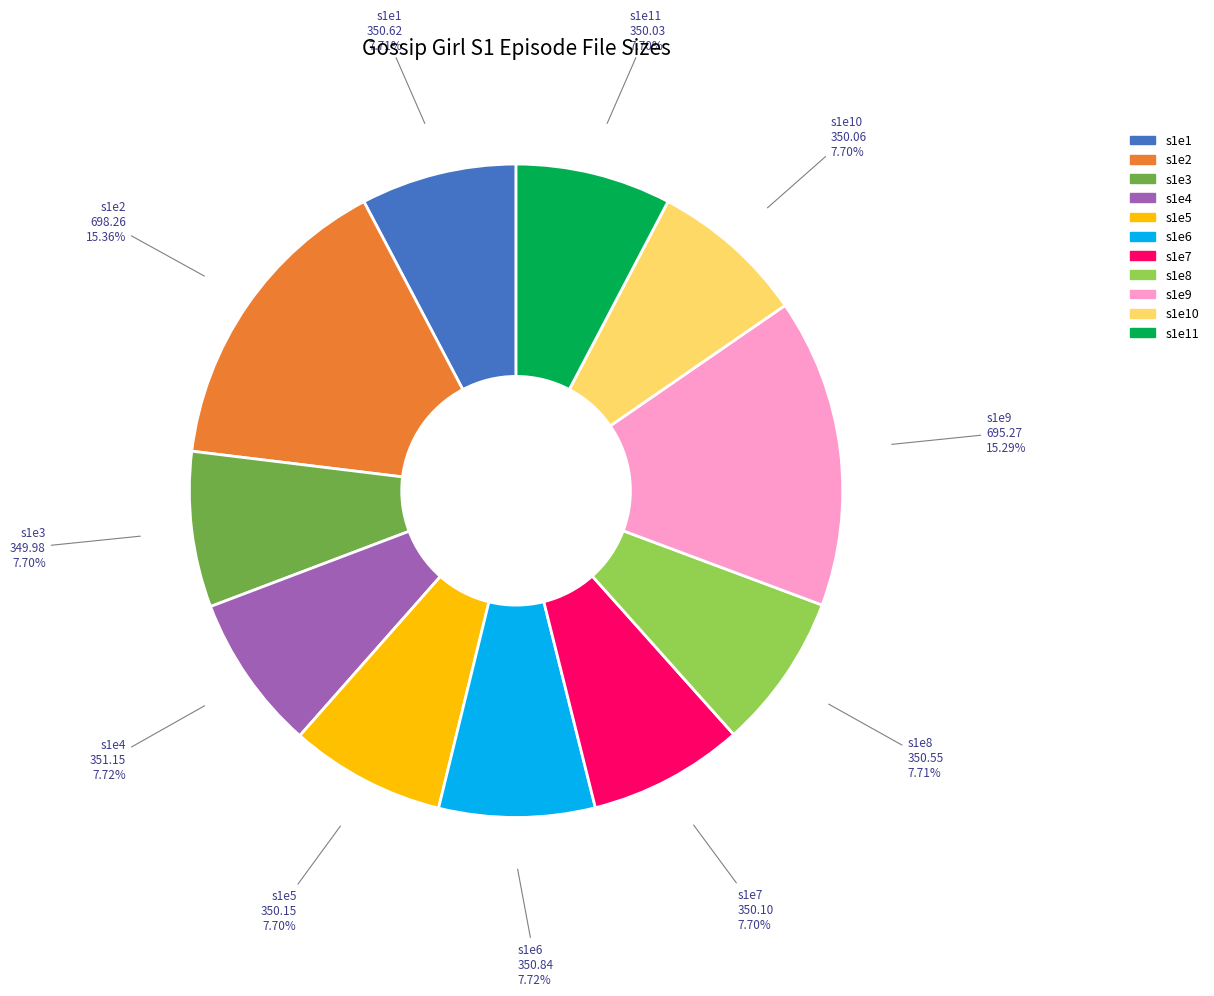

Is there a majority slice in this chart?

No